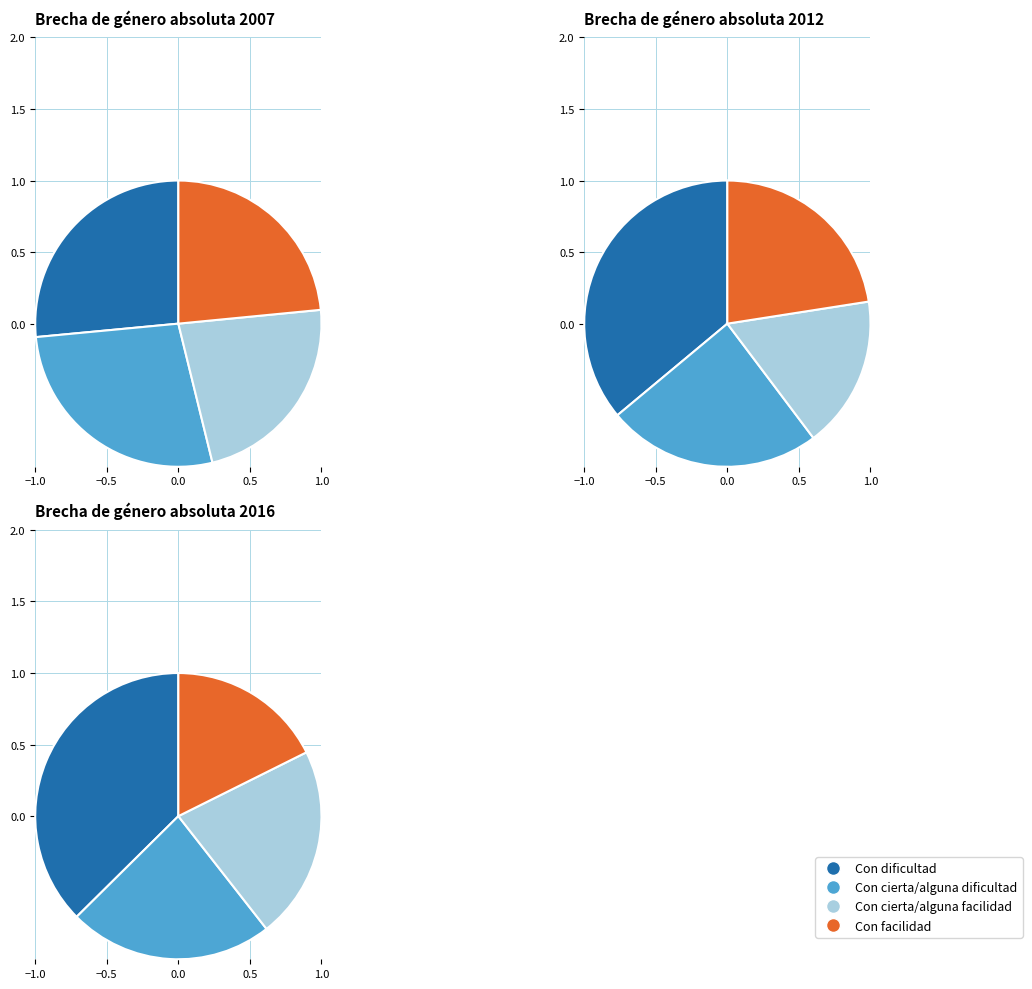

What percentage do Con cierta/alguna dificultad and Con facilidad together represent?

50.8%